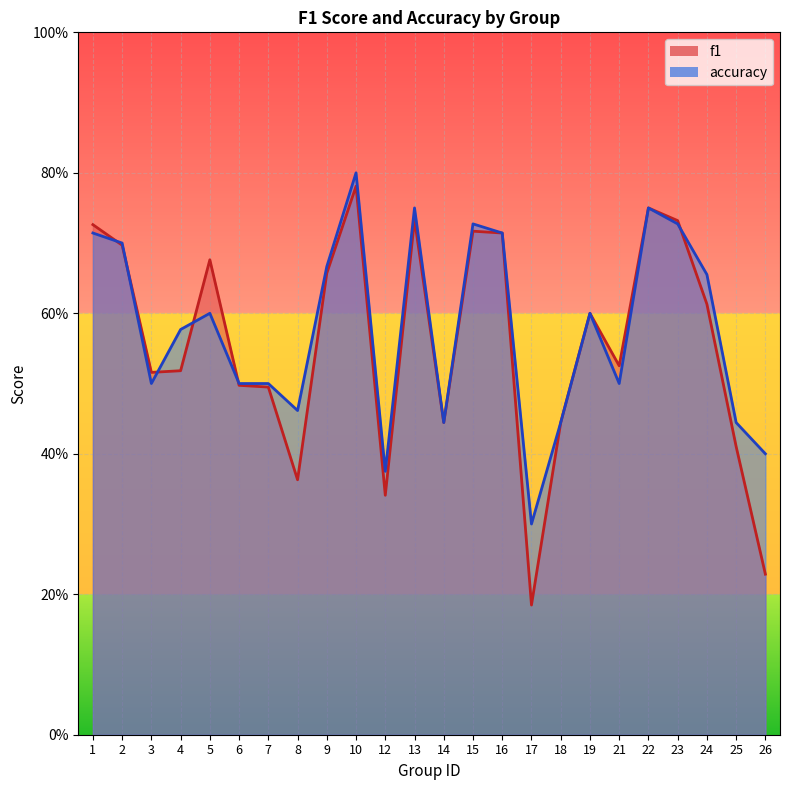

Reading left to right, extract all data points from this chart.

f1: 0.7	0.7	0.5	0.5	0.7	0.5	0.5	0.4	0.7	0.8	0.3	0.7	0.4	0.7	0.7	0.2	0.4	0.6	0.5	0.8	0.7	0.6	0.4	0.2
accuracy: 0.7	0.7	0.5	0.6	0.6	0.5	0.5	0.5	0.7	0.8	0.4	0.8	0.4	0.7	0.7	0.3	0.4	0.6	0.5	0.8	0.7	0.7	0.4	0.4